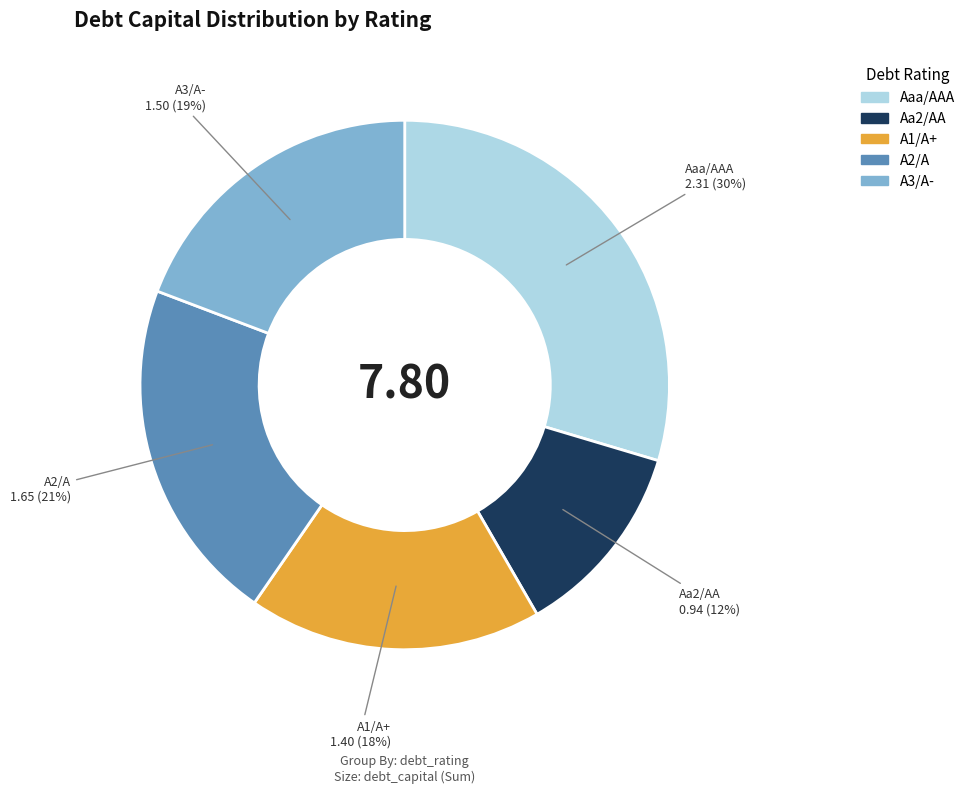

Approximately how many times larger is the value at A3/A- compared to A2/A?

0.9